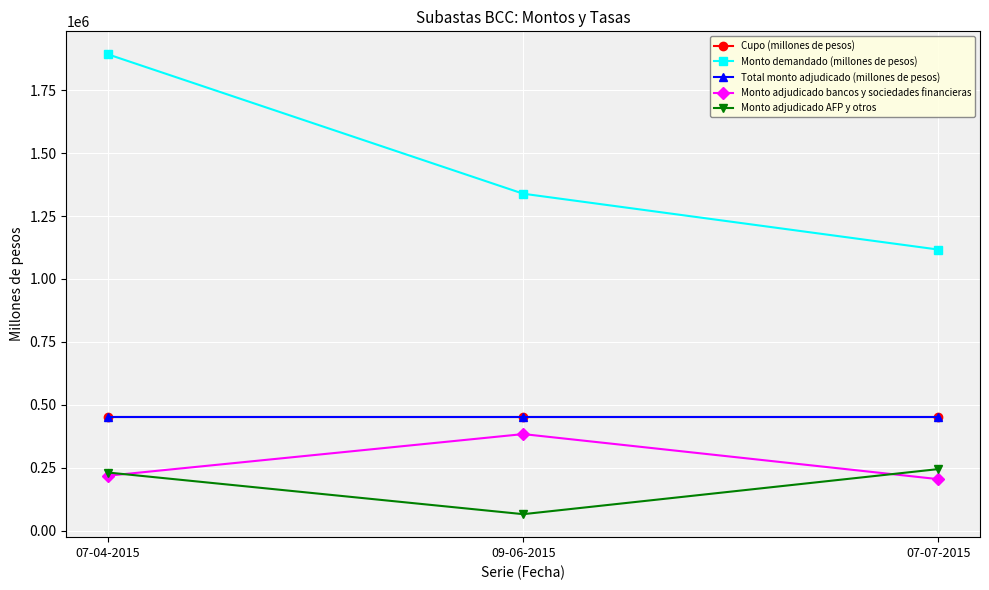

Which series has the largest total across all categories?

Monto demandado (millones de pesos)